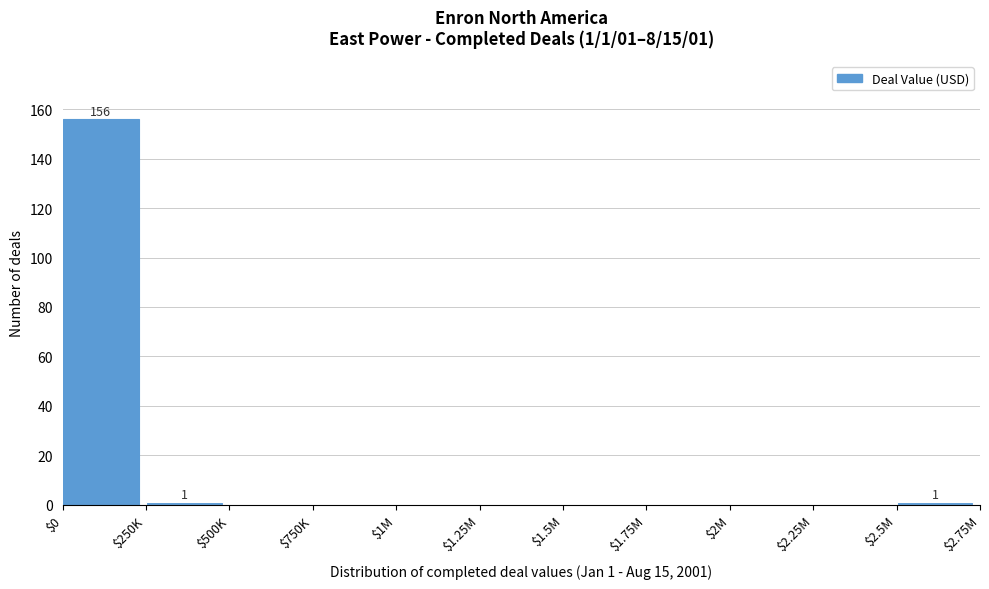

Which category has the highest value across all series?

$0